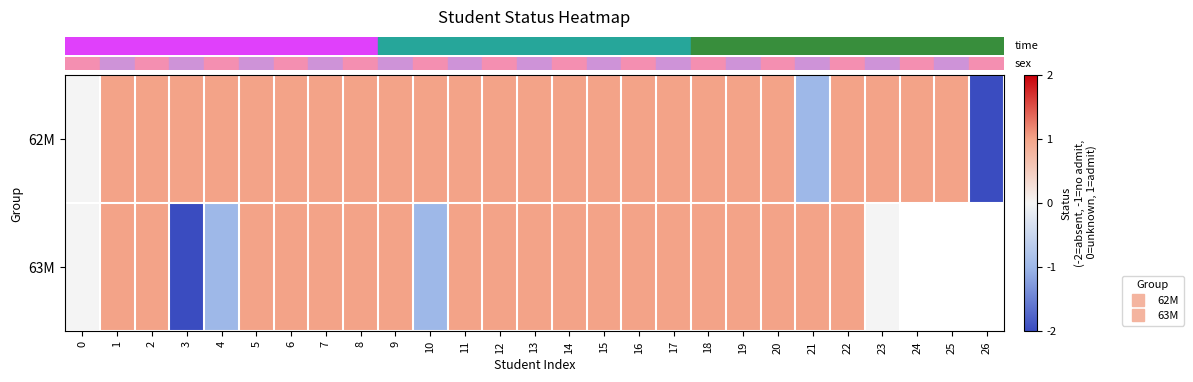

What is the smallest value displayed?

-2.0